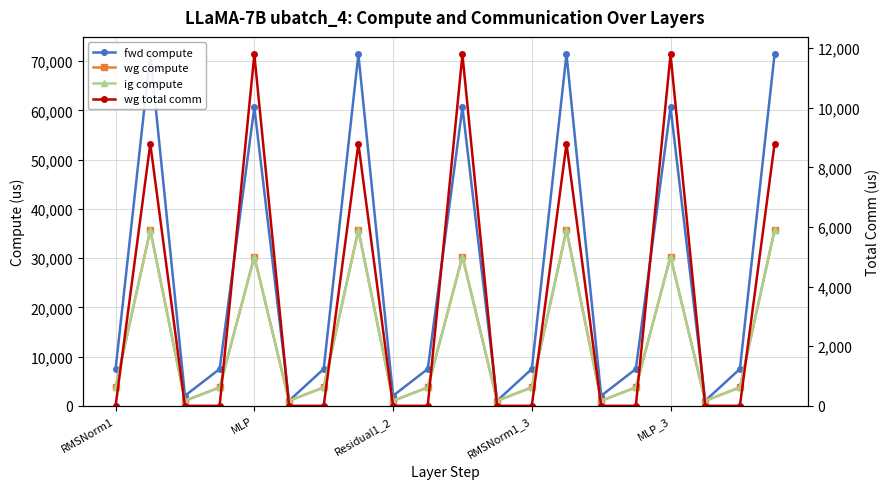

How many values in the ig compute series are below 3742?

6